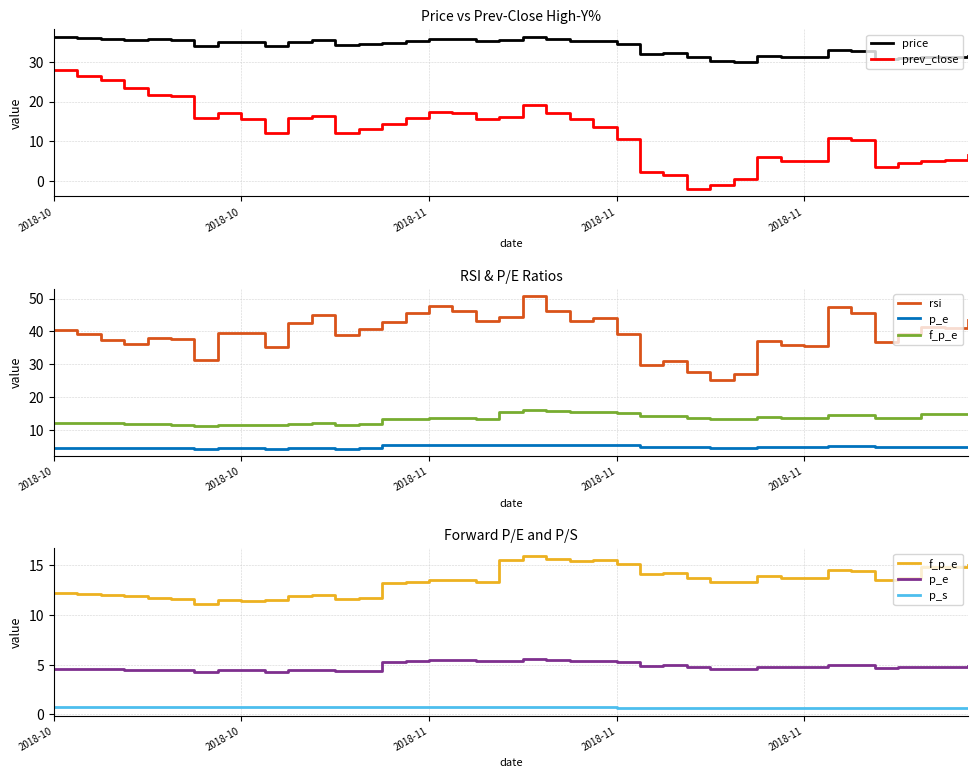

Which series ends up on top after the final intersection of f_p_e and prev_close?

f_p_e